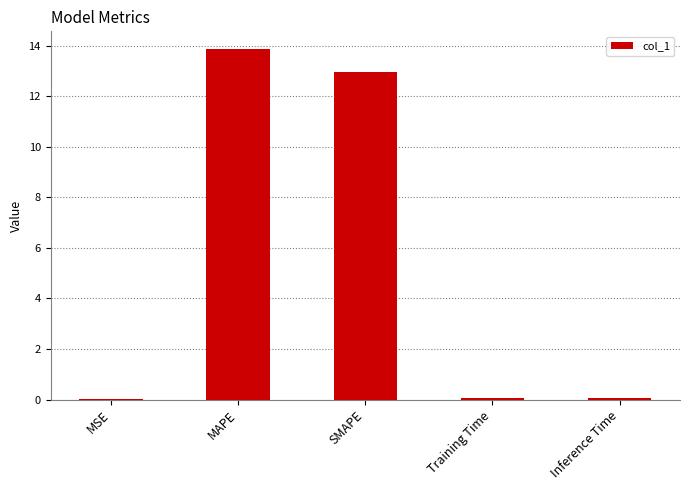

What is the greatest value displayed?

13.9